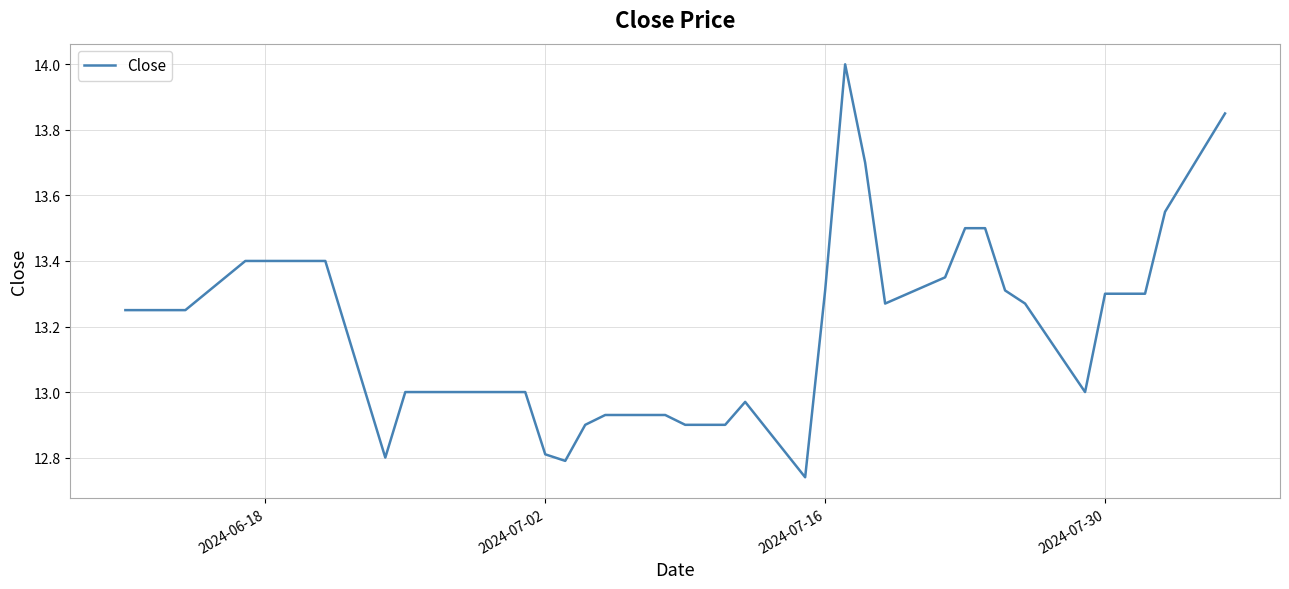

How many lines are shown in the chart?

1